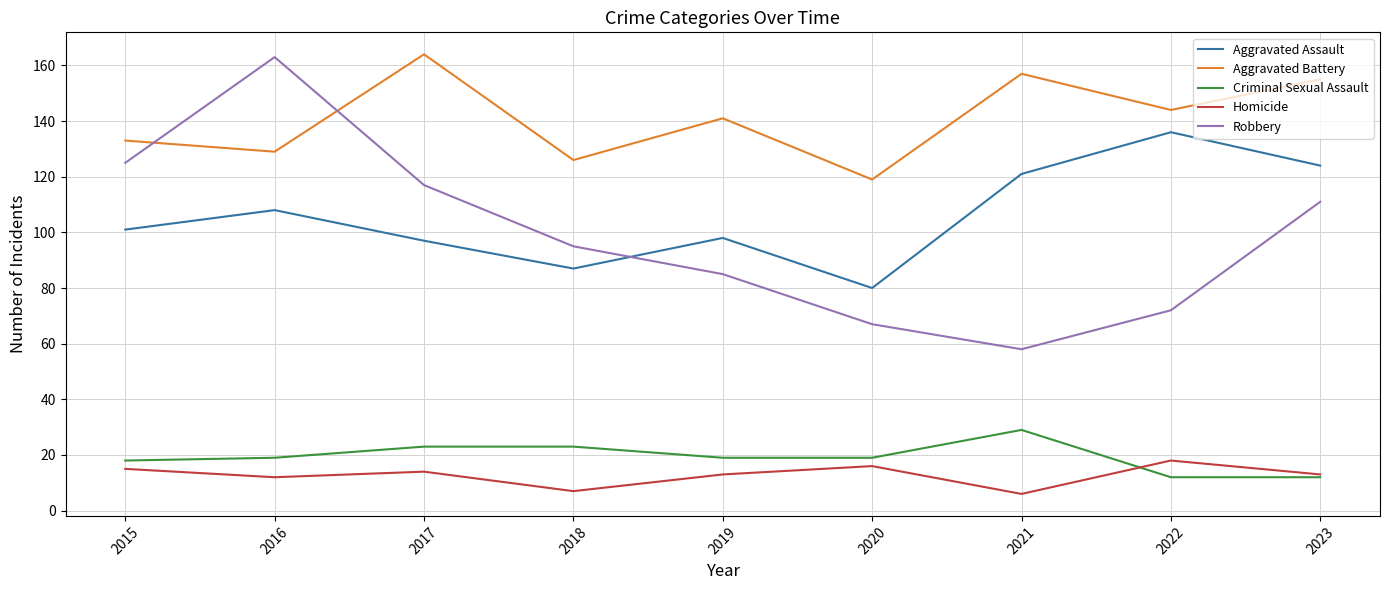

Which category has the highest value in the Criminal Sexual Assault series?

2021